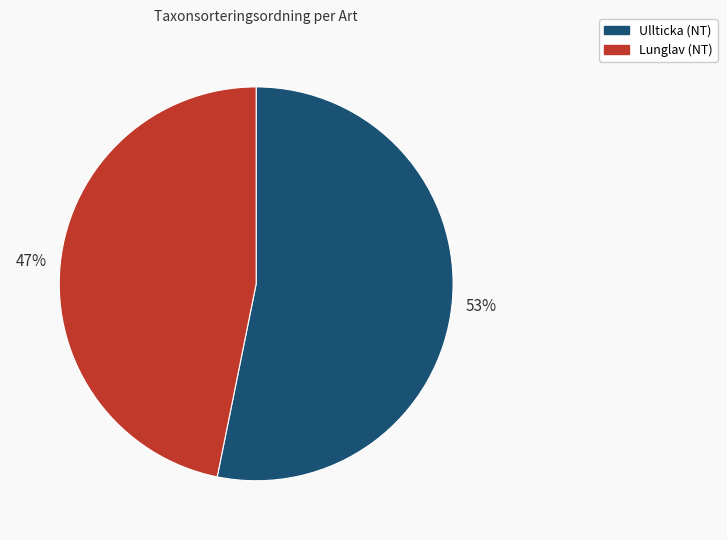

Is the sum of Ullticka (NT) and Lunglav (NT) greater than half?

Yes